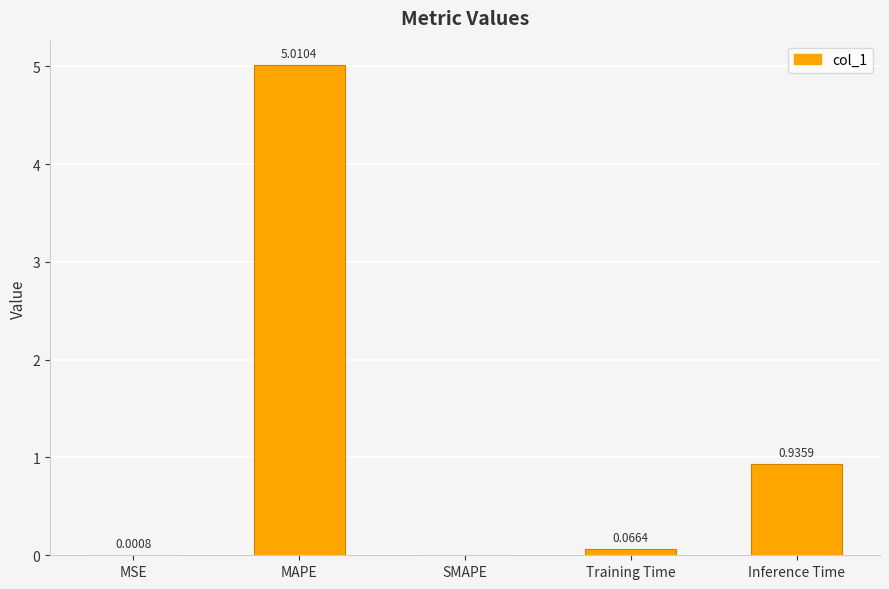

At which category does the chart reach its peak across all series?

MAPE